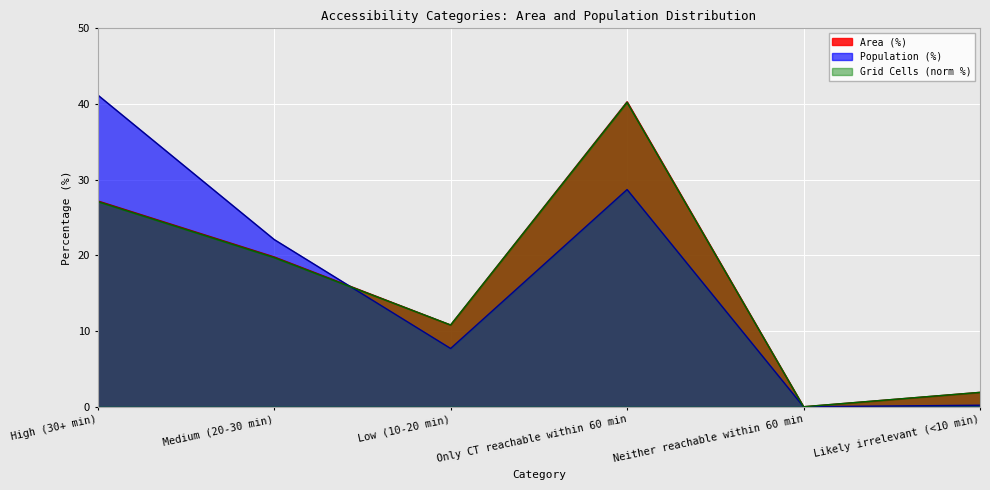

Rank the series at High (30+ min) from lowest to highest value.

Grid Cells (norm), Area (%), Population (%)